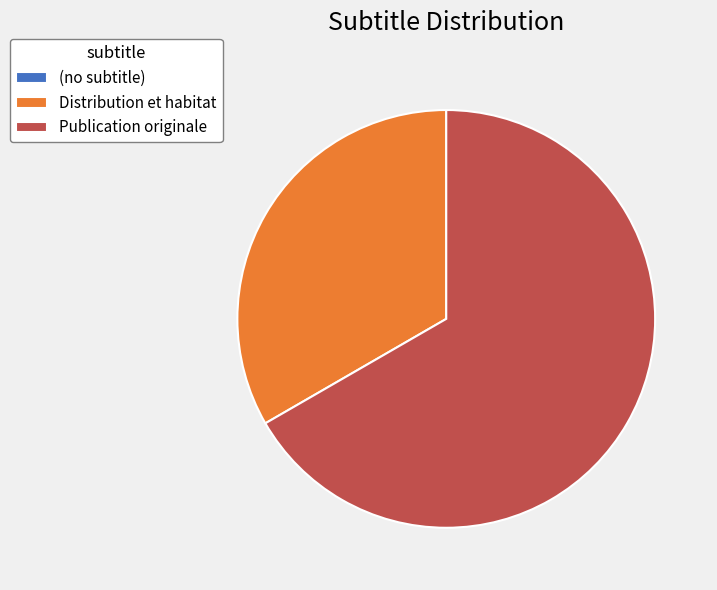

What is the ratio of the value at Distribution et habitat to the value at Publication originale?

0.5